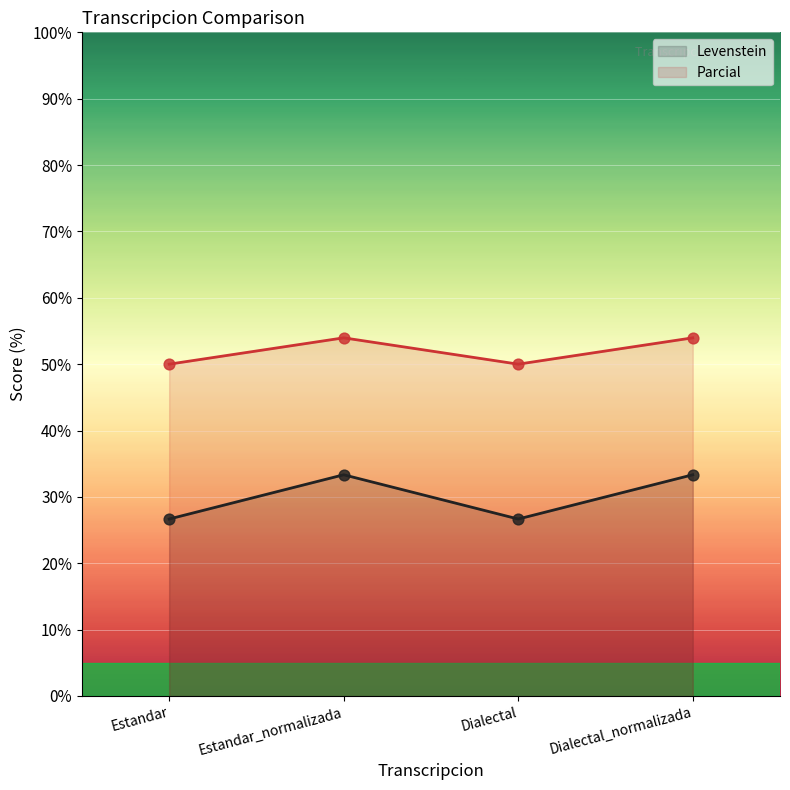

Which series reaches the minimum Y coordinate?

Levenstein